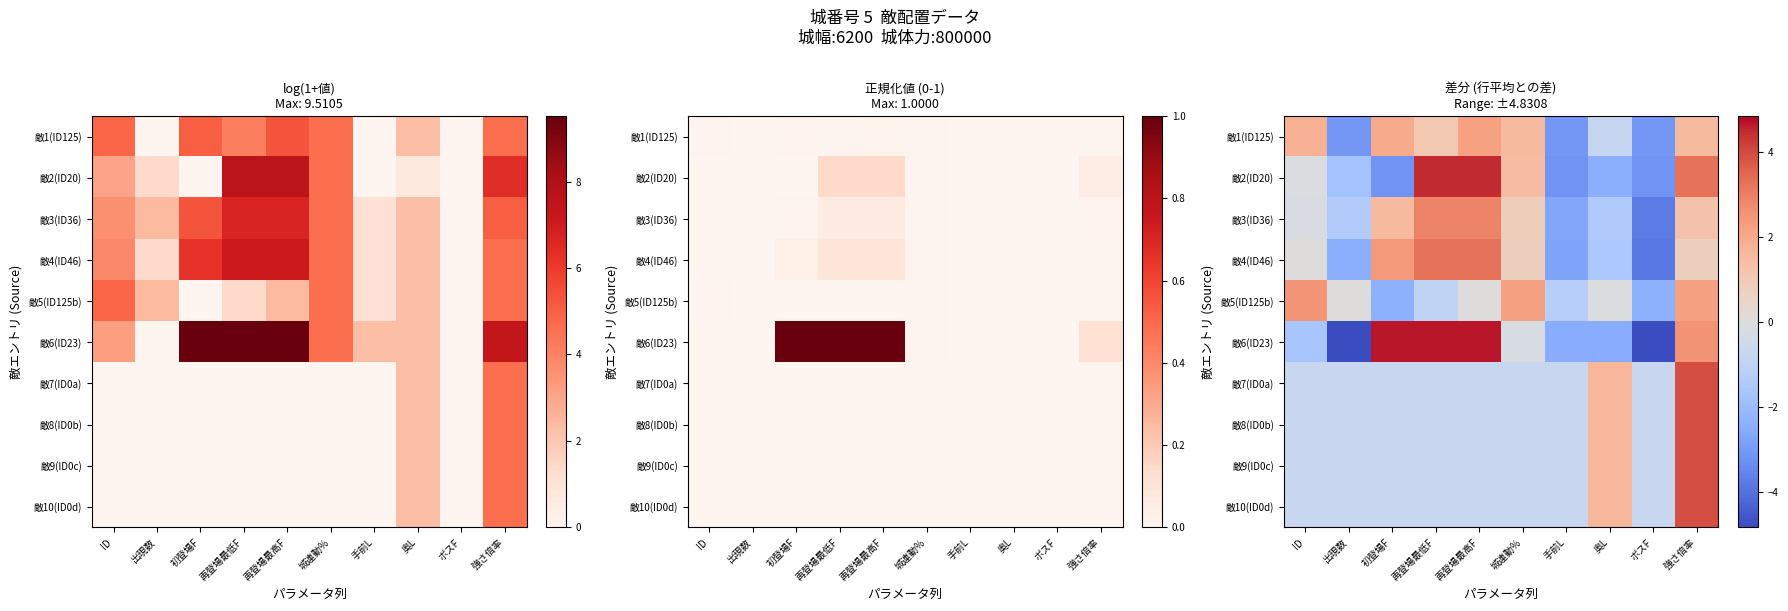

Where is 敵8(ID0b) nearest to the value 1?

奥L